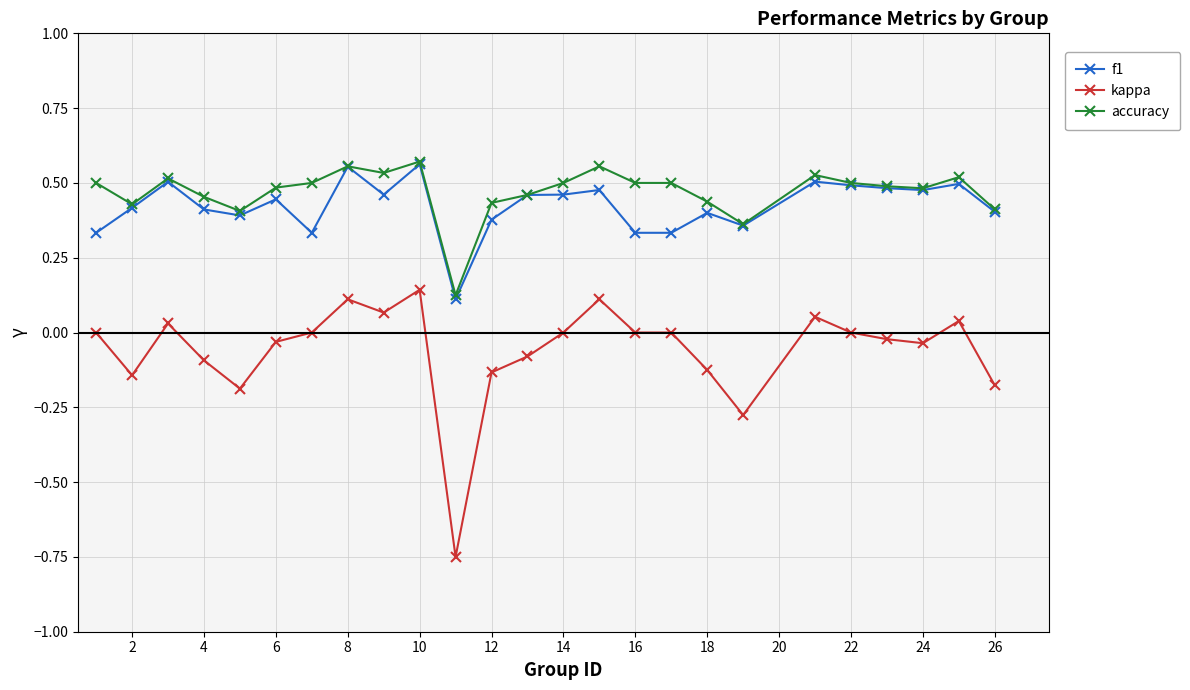

True or false: kappa and accuracy cross at least once.

False